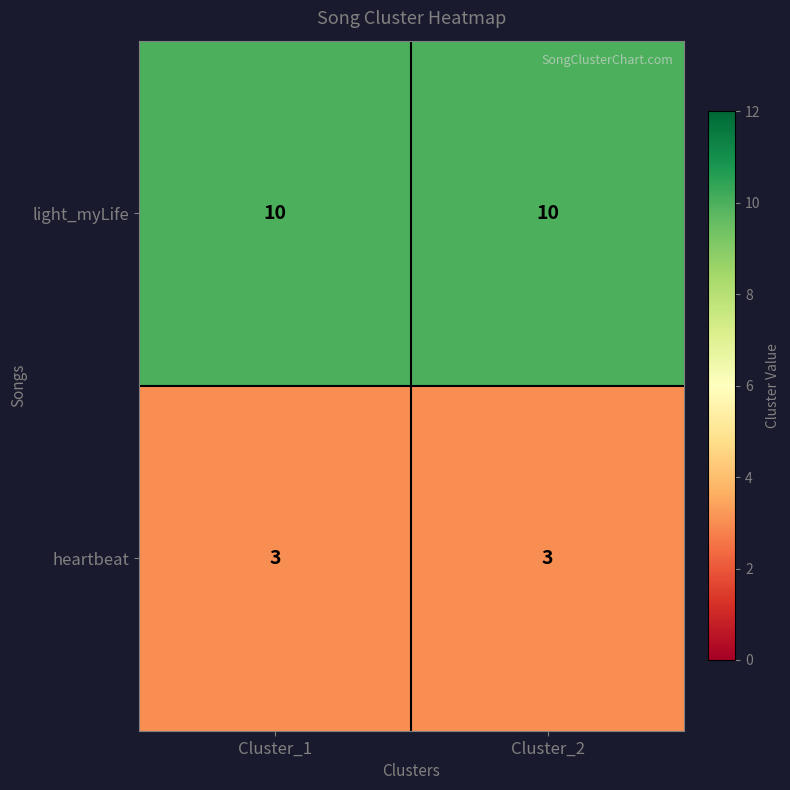

Reading left to right, list all the values displayed in this chart.

light_myLife: Cluster_1=10	Cluster_2=10
heartbeat: Cluster_1=3	Cluster_2=3